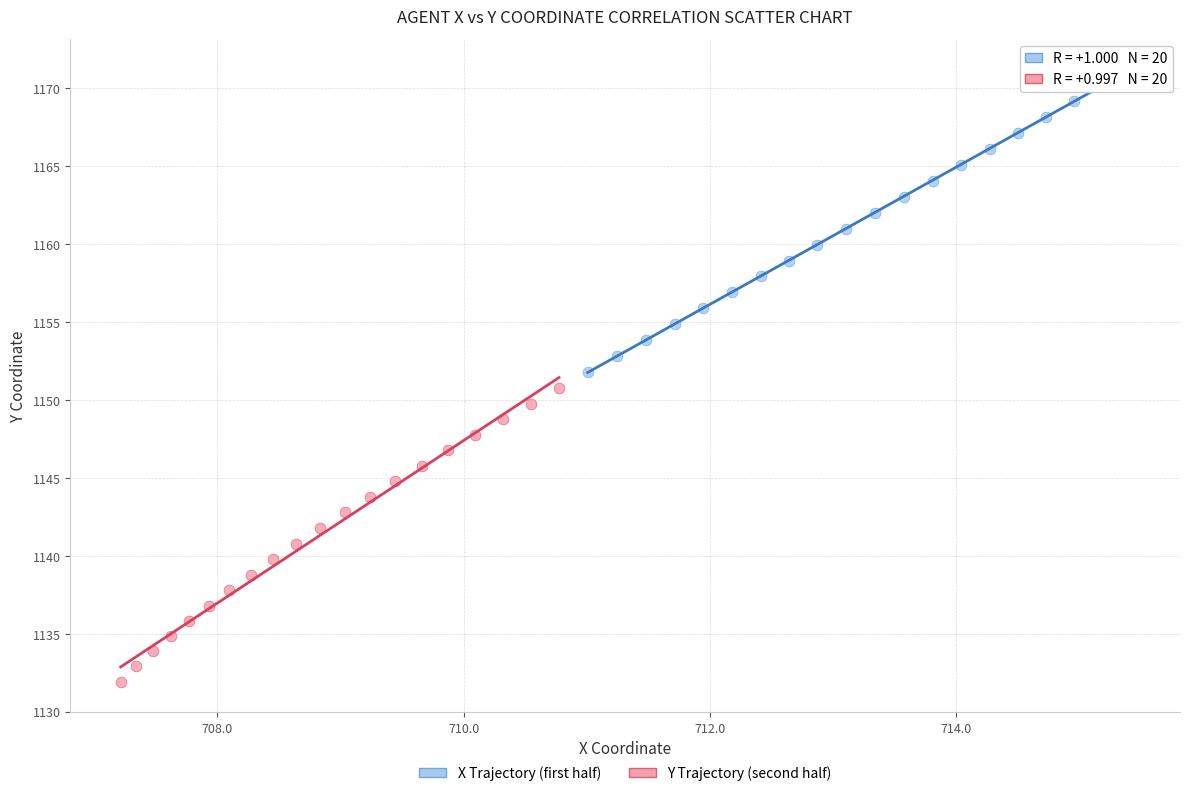

Which series has the largest Y range (max minus min)?

X Trajectory (first half)